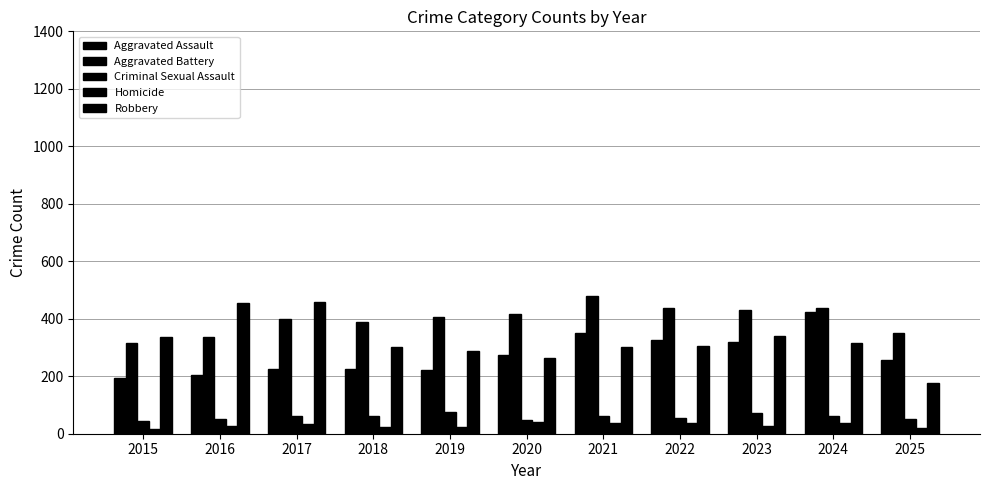

The Homicide series shows 26 at 2016. True or false?

True